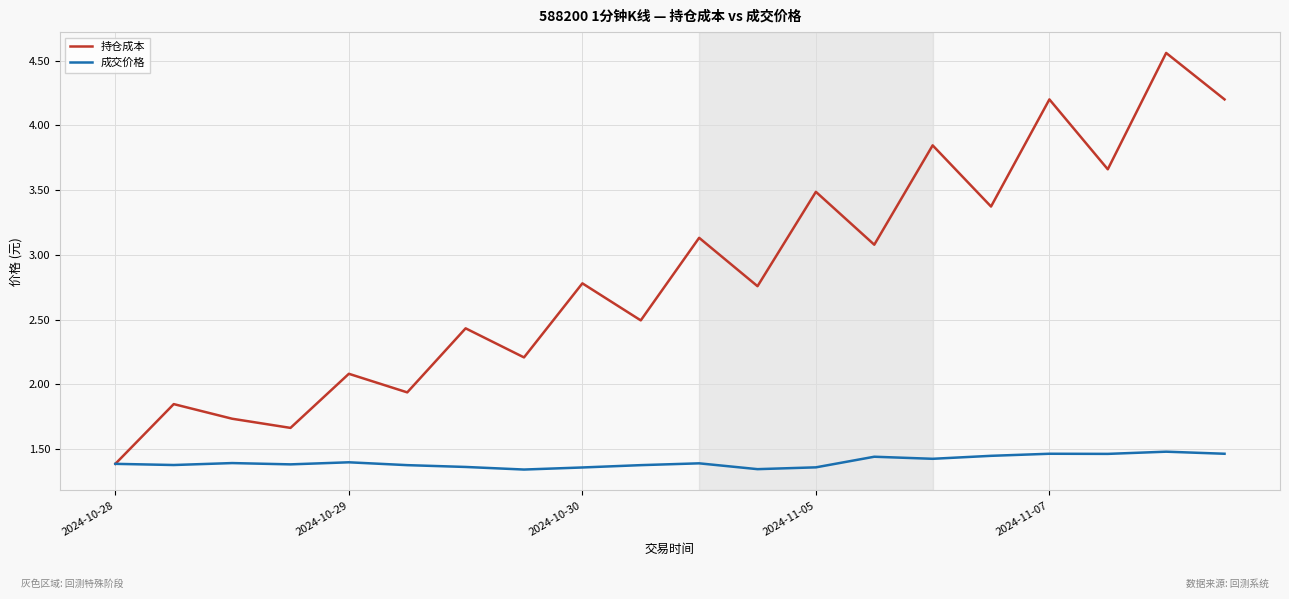

At how many categories does at least one series exceed 3?

9